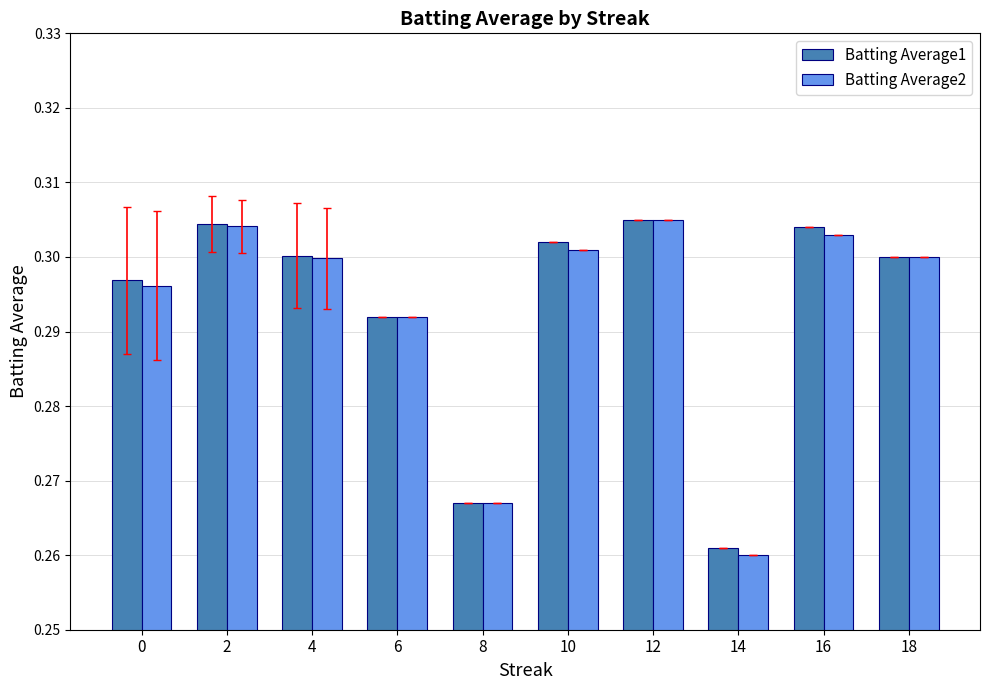

At which label does Batting Average1 reach its minimum?

14